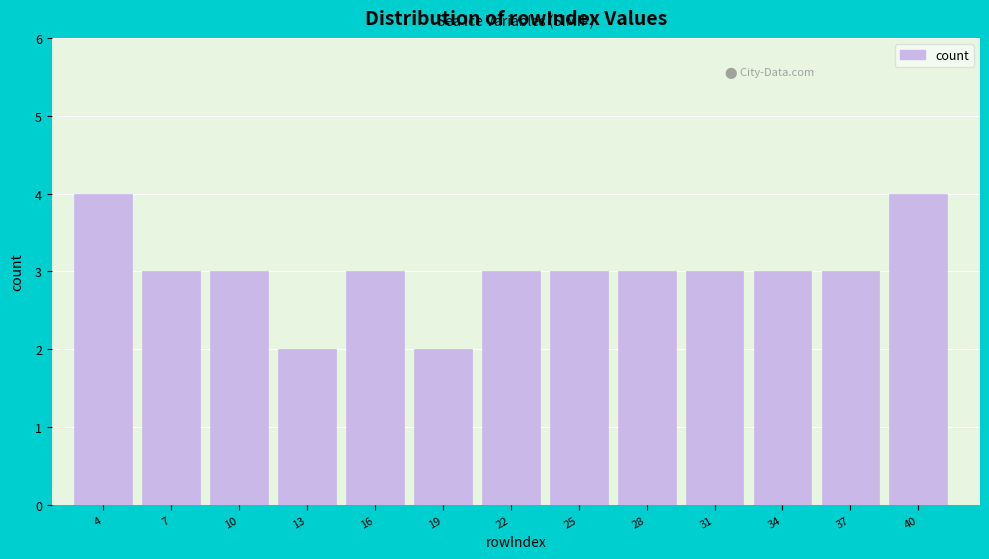

Reading left to right, transcribe all the data shown in this chart.

4=4	7=3	10=3	13=2	16=3	19=2	22=3	25=3	28=3	31=3	34=3	37=3	40=4